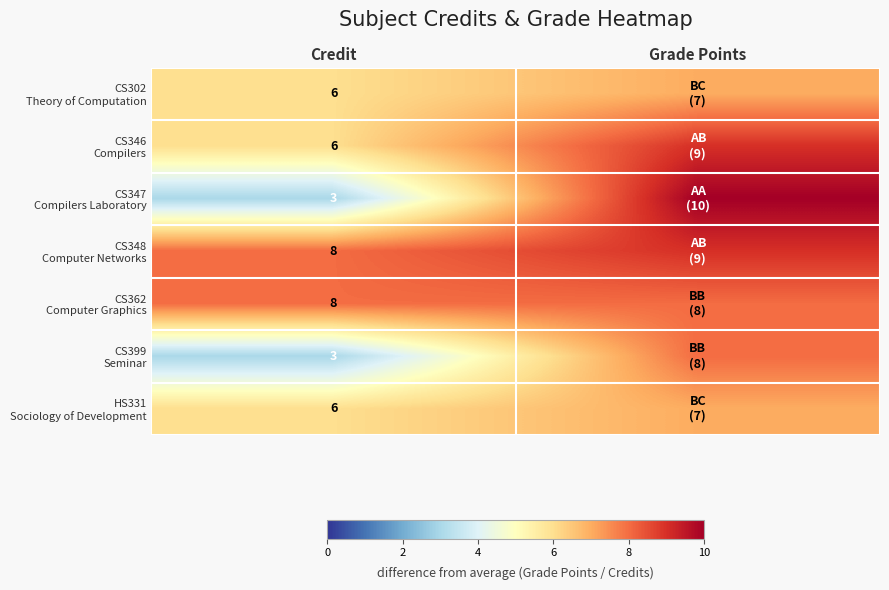

What is the total value across all series at Credit?

40